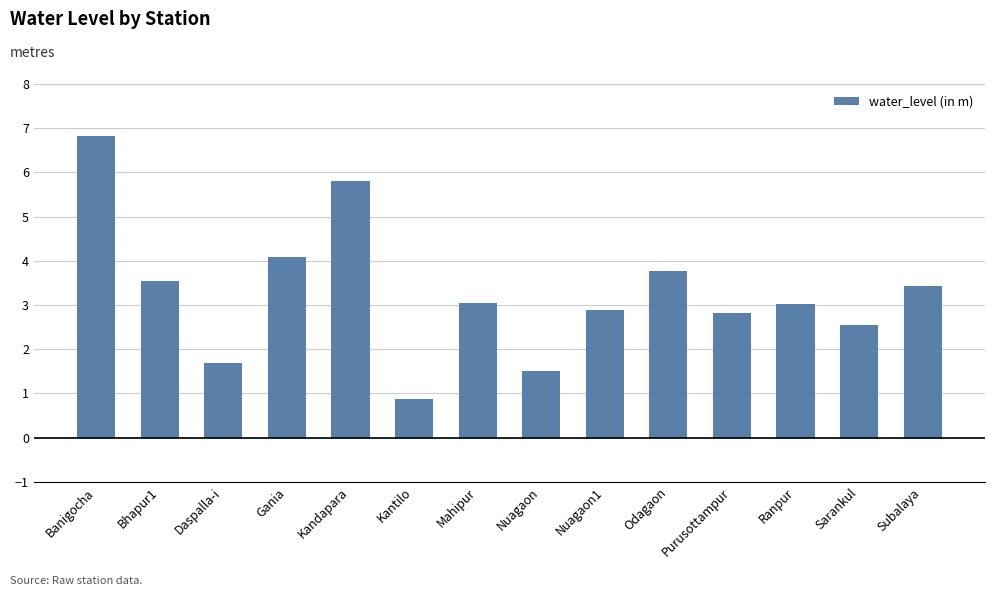

What is the label of the 6th bar from the left?

Kantilo